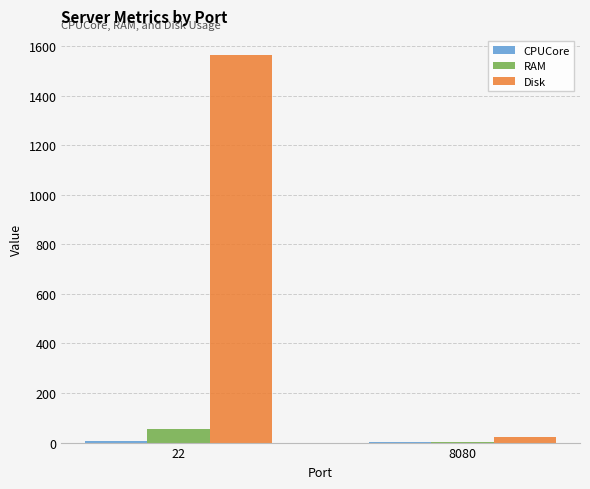

Count the number of data series in this chart.

3